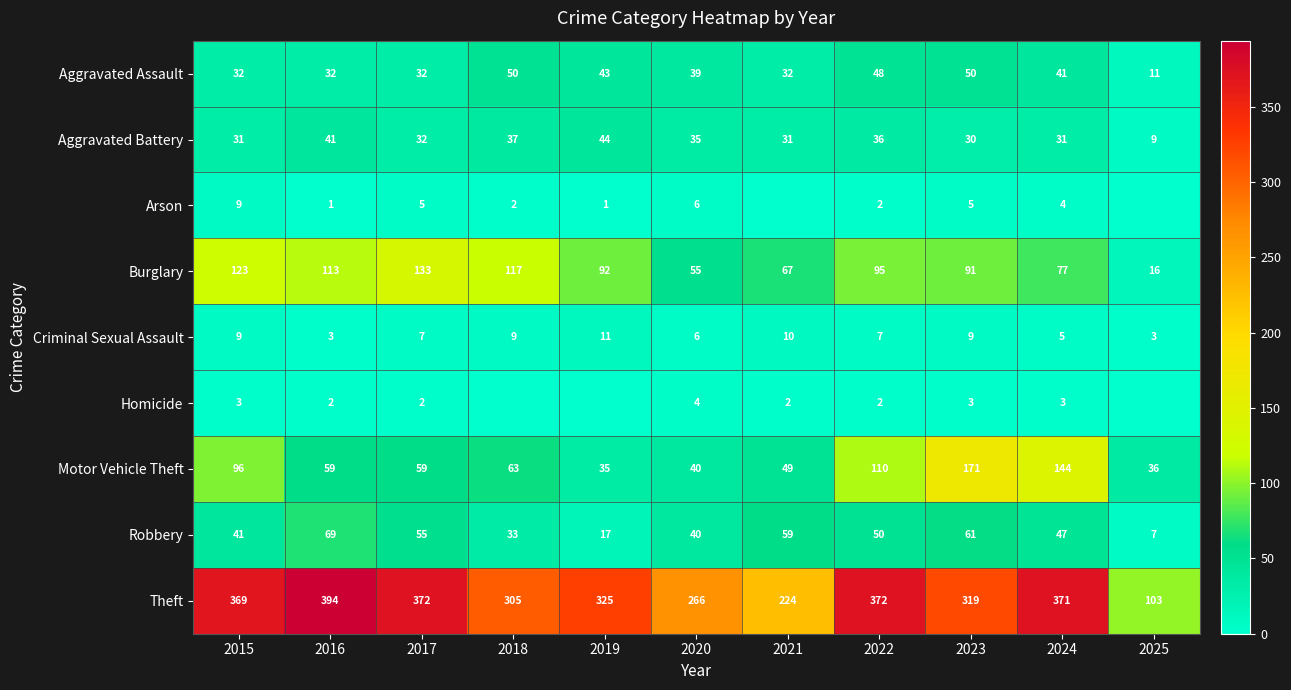

What is the sum of the Aggravated Assault values at 2020 and 2024?

80